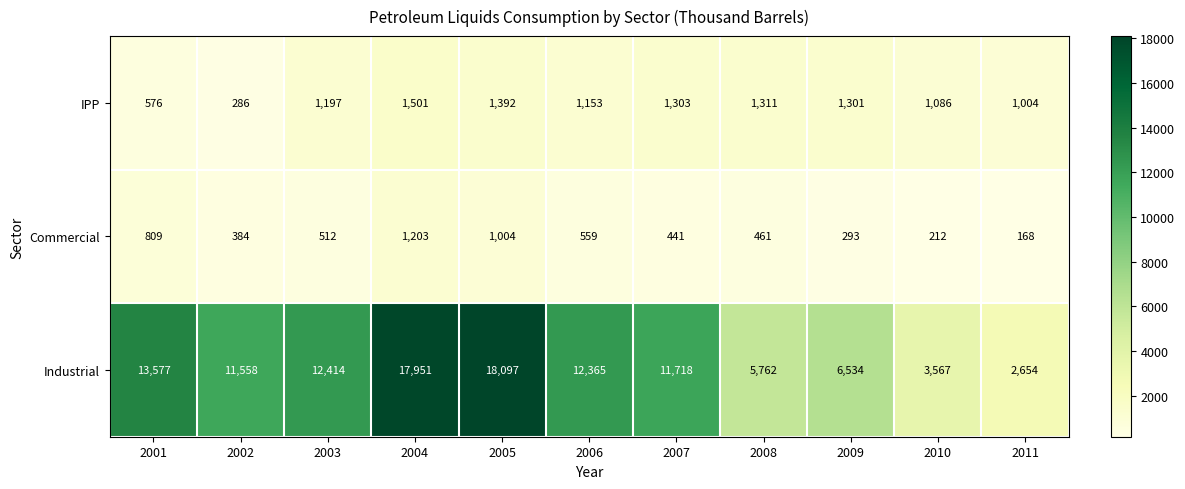

Between 2005 and 2010, which series saw the biggest shift?

Industrial